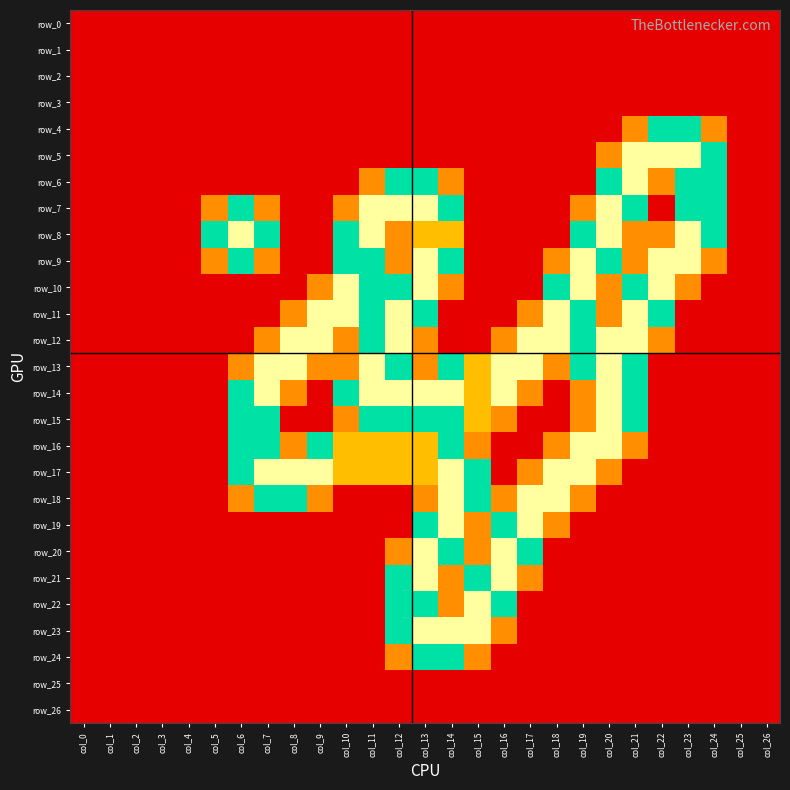

What is the sum of the row_20 values at col_18 and col_16?

2.0